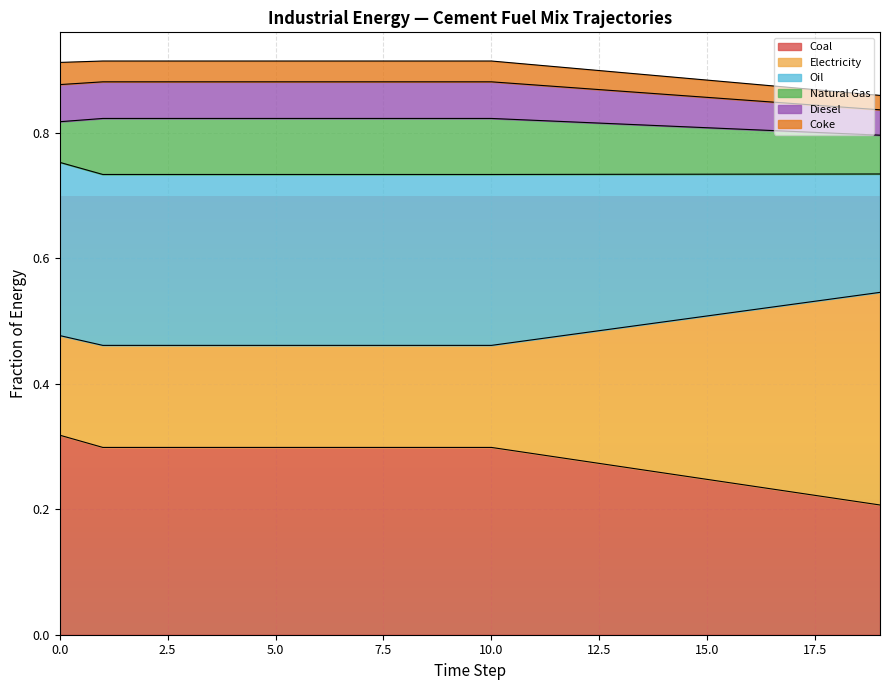

True or false: frac_inen_energy_cement_oil and frac_inen_energy_cement_electricity intersect in this chart.

False